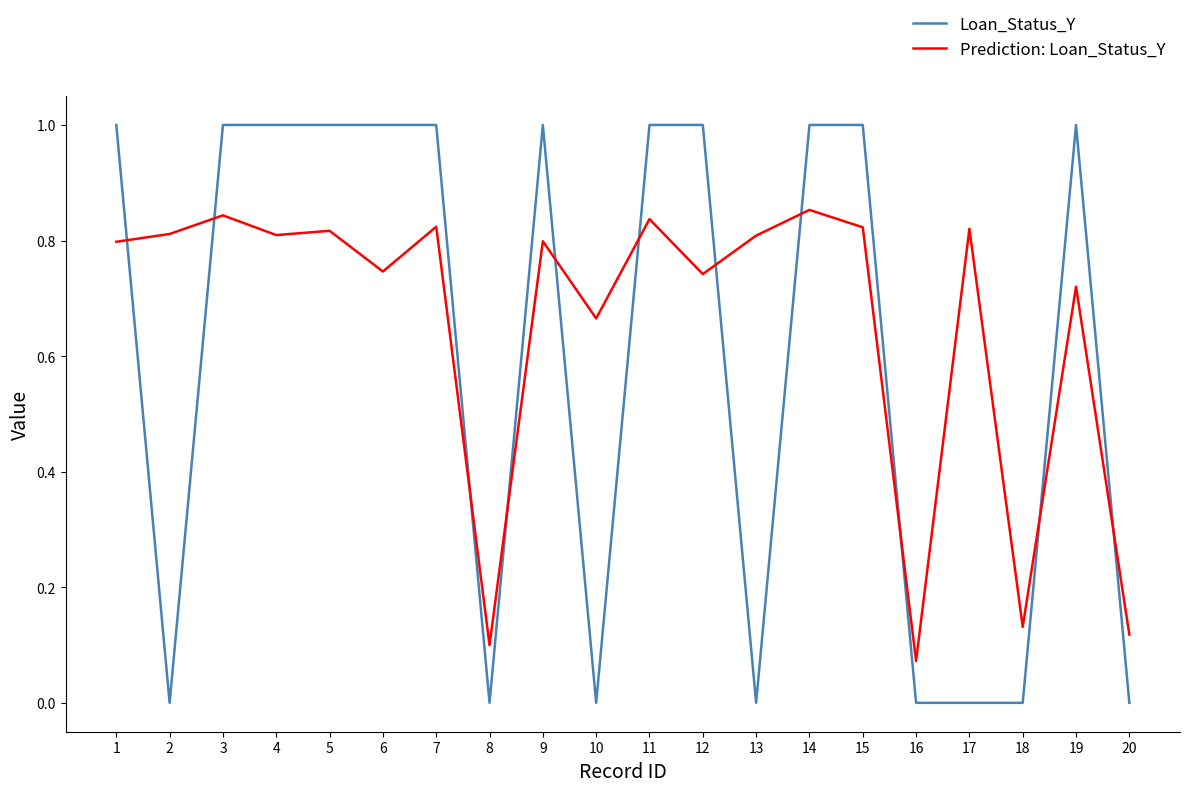

List the series in order of their overall mean, lowest first.

Loan_Status_Y, Prediction: Loan_Status_Y